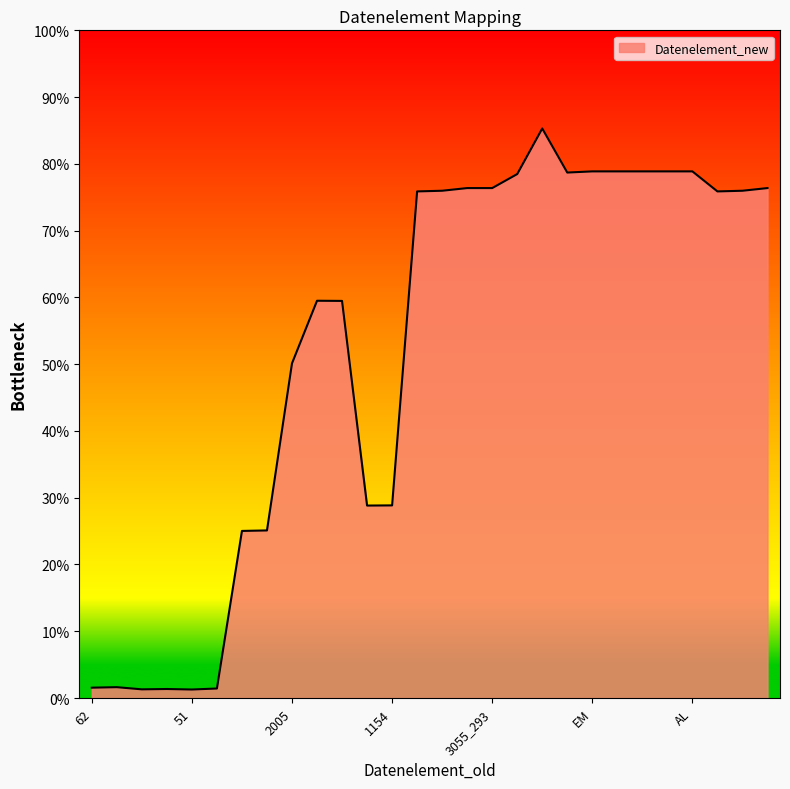

Does the chart display data point markers on the line(s)?

No